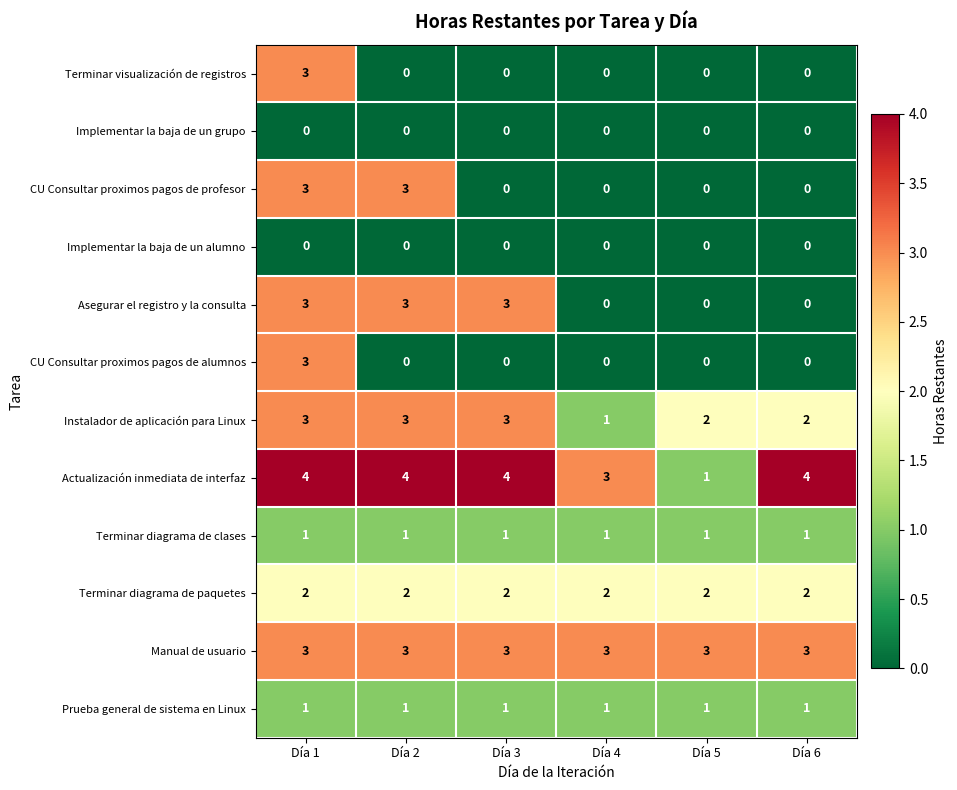

What is the spread (max minus min) of values at Día 1?

4